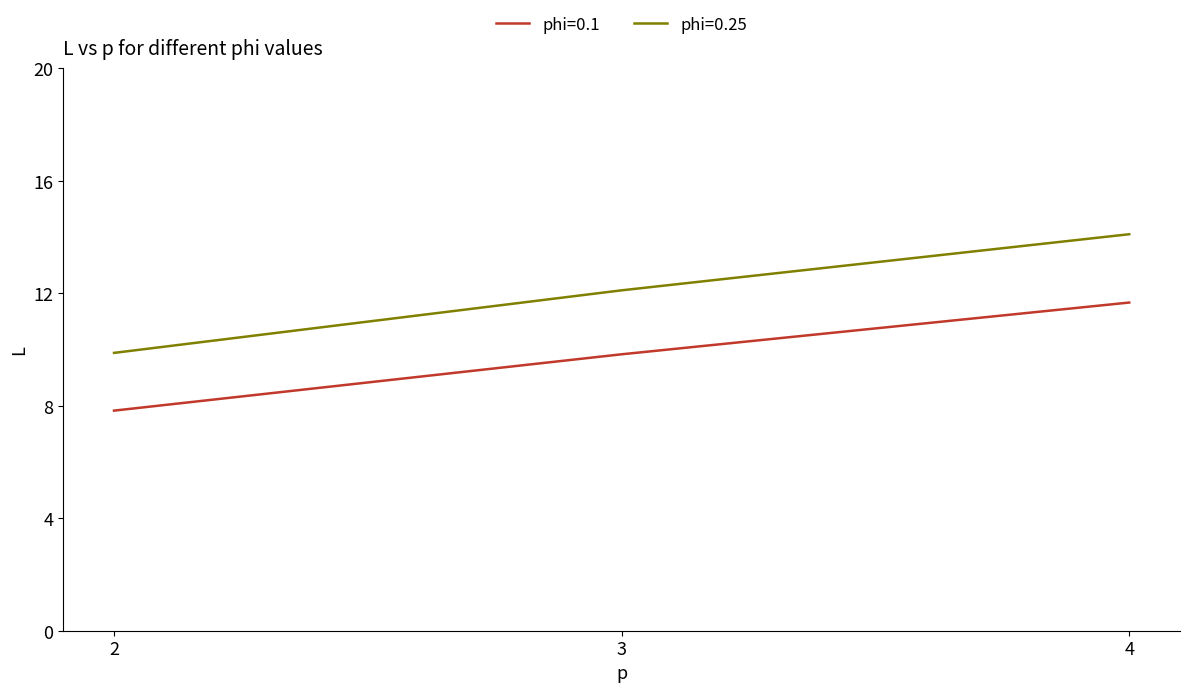

True or false: phi=0.1 has a value of 13.5 at 3.

False